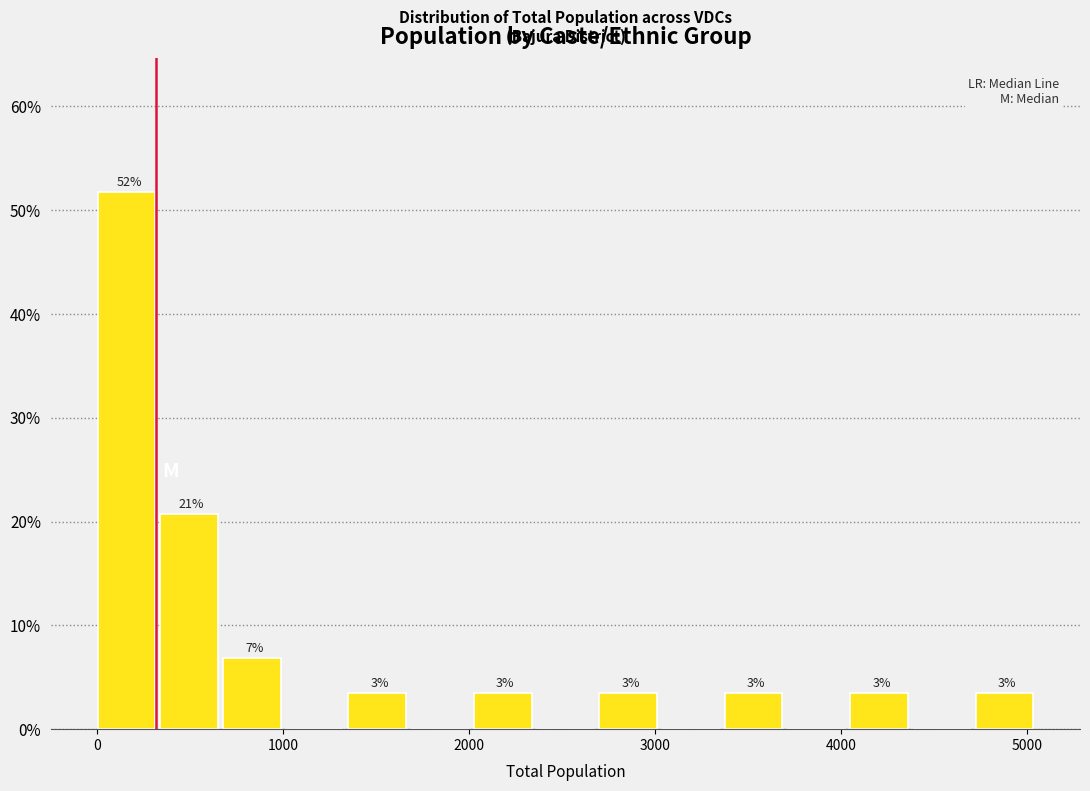

Read against the x-axis, roughly where is the centre of the tallest bar?

200